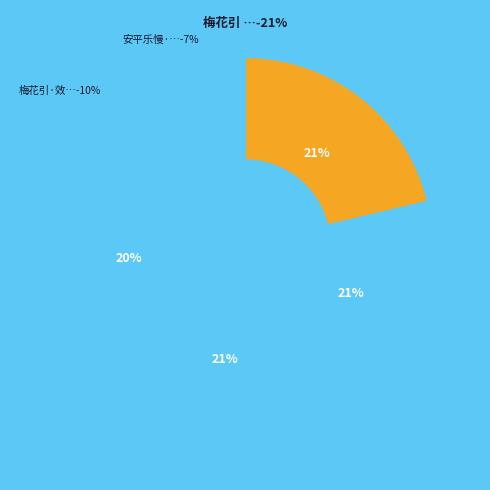

Which category has the smallest portion of the pie?

安平乐慢·清明登雨花台。用万俟雅言韵